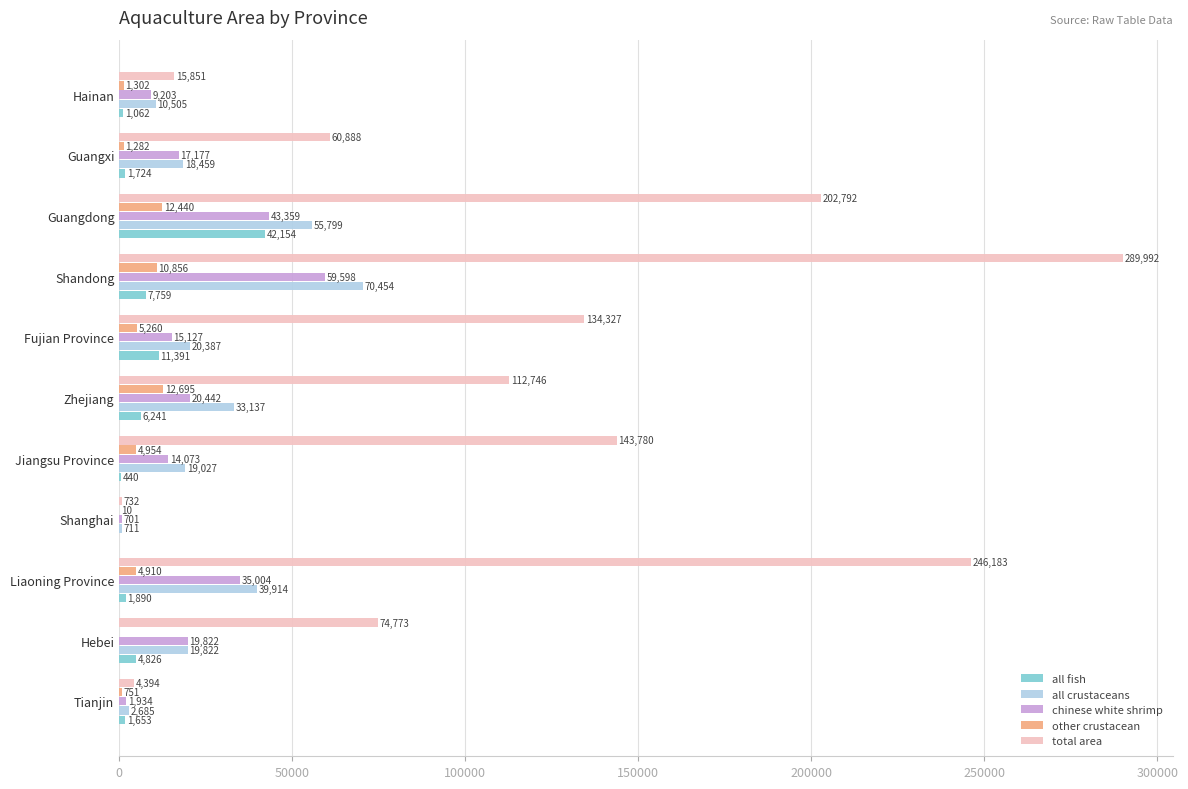

Is it true that chinese white shrimp equals 1934 at Tianjin?

True